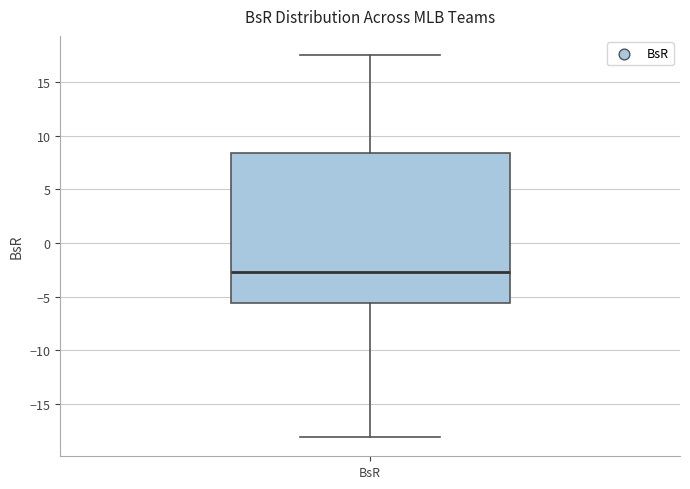

Transcribe this box plot: give where the median line is, the range the box spans, and where the two whiskers end, as read against the y-axis. The values are not printed on the chart, so give them approximately, as read against the axis.

median -2.5, box -5.5 to 8.5, whiskers -18.0 to 17.5